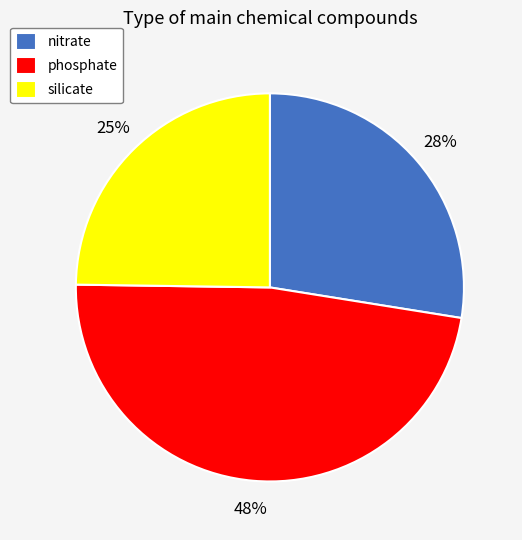

Which slice is the smallest?

silicate